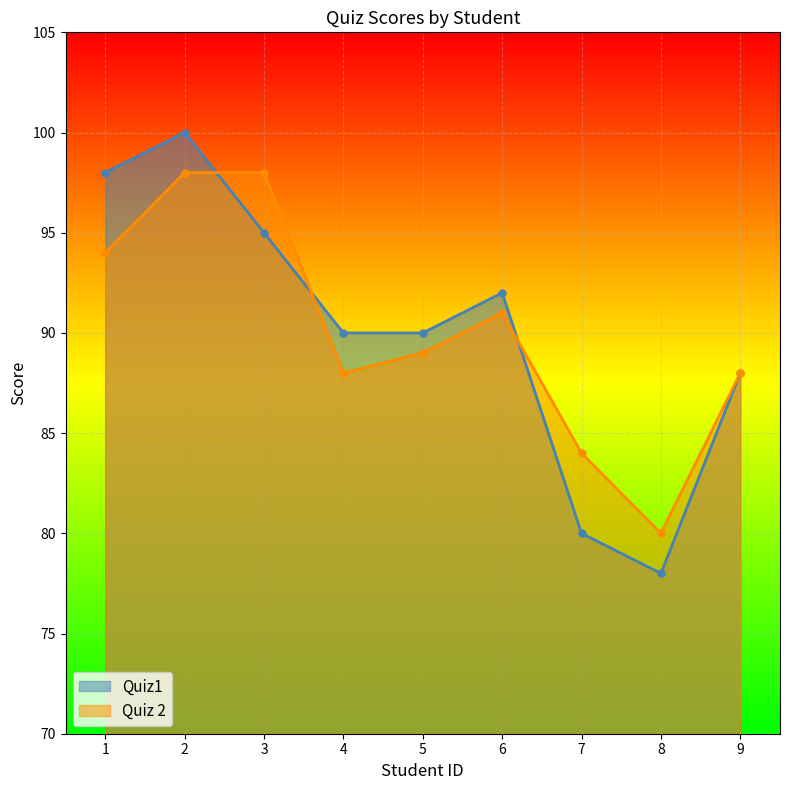

At 7, list the series in order from smallest to largest.

Quiz1, Quiz 2